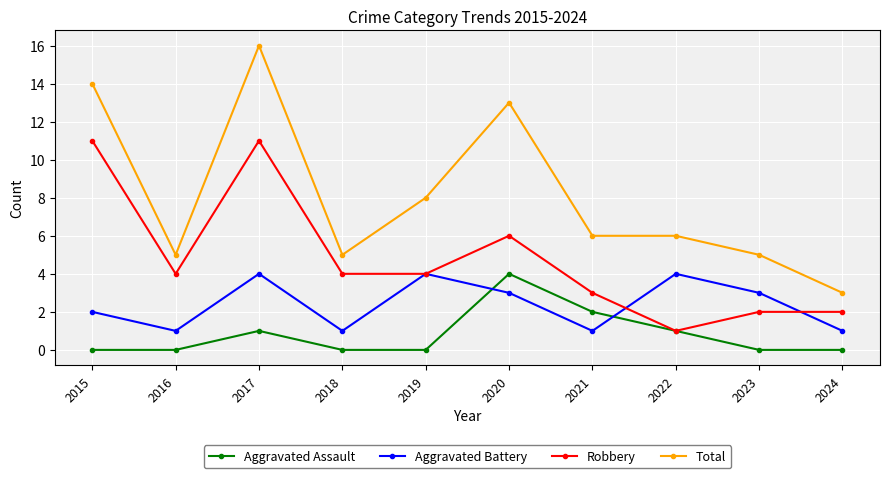

Is the value of Total at 2022 greater than the value of Robbery at 2018?

Yes